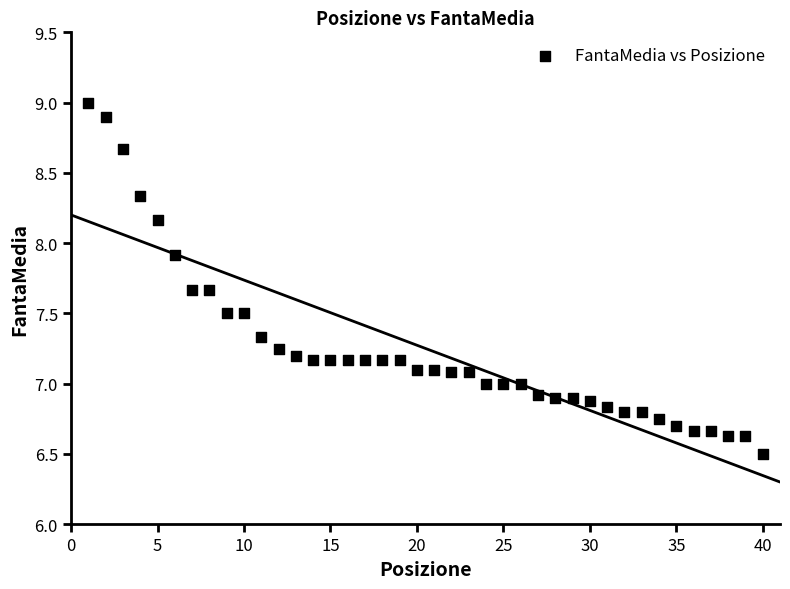

What is the range of X values (max minus min)?

39.0